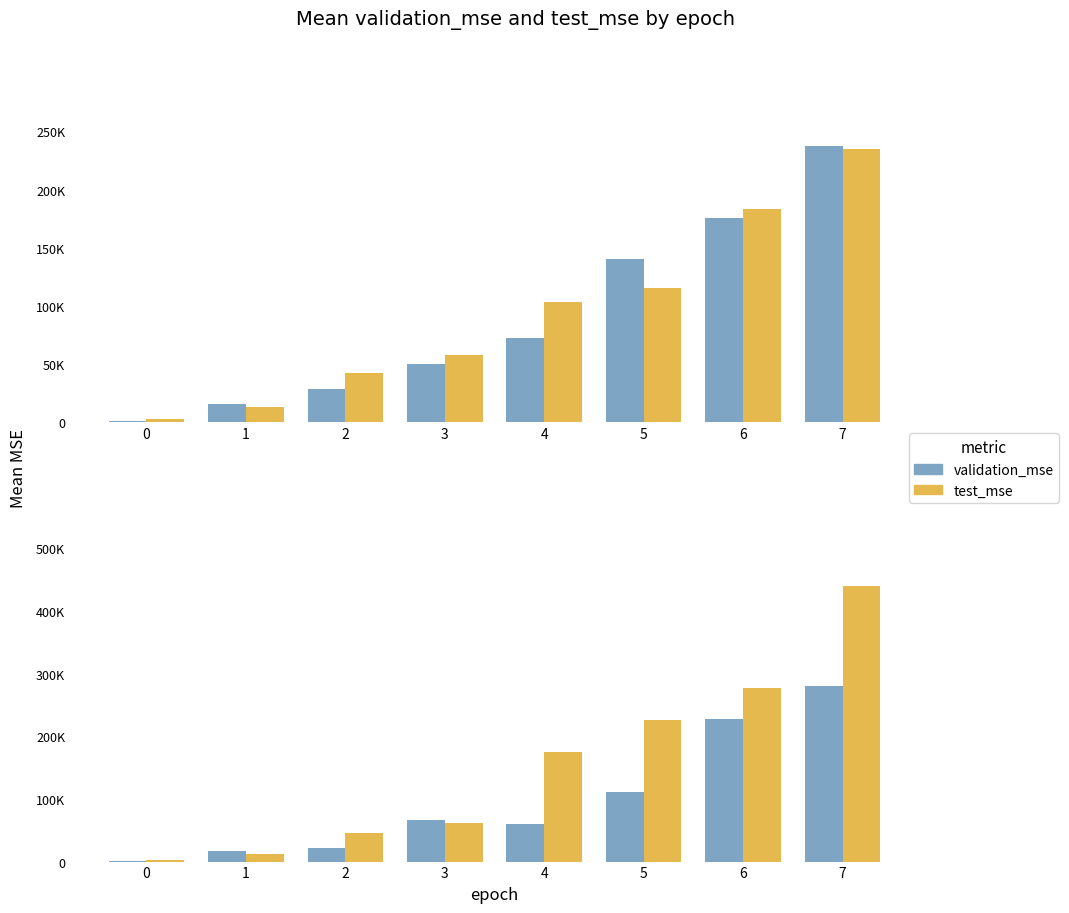

Is the value of validation_mse at 6 greater than the value of test_mse at 7?

No